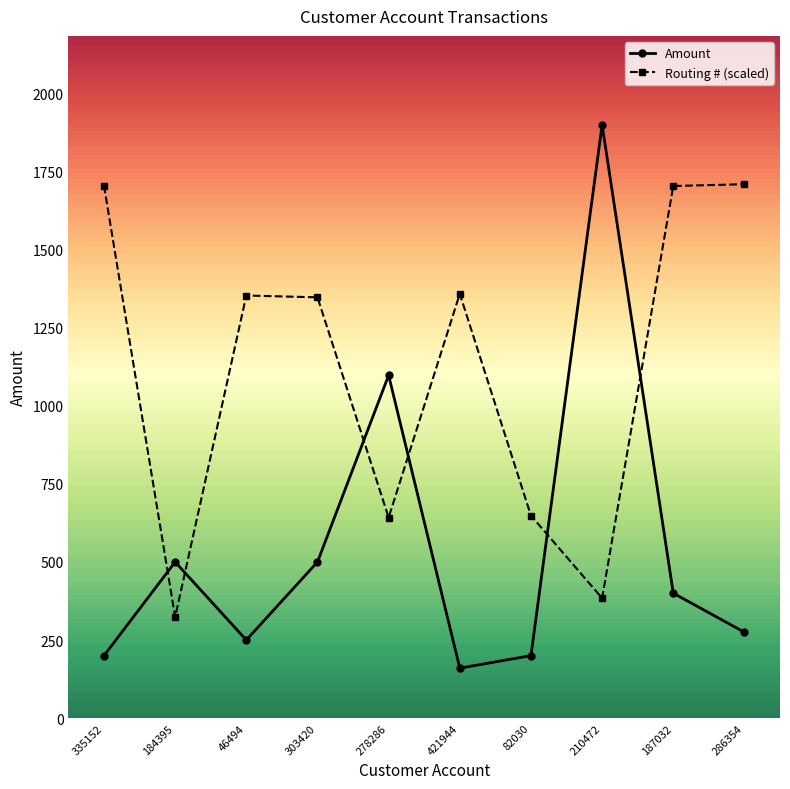

How many data points in Amount are less than 400?

5